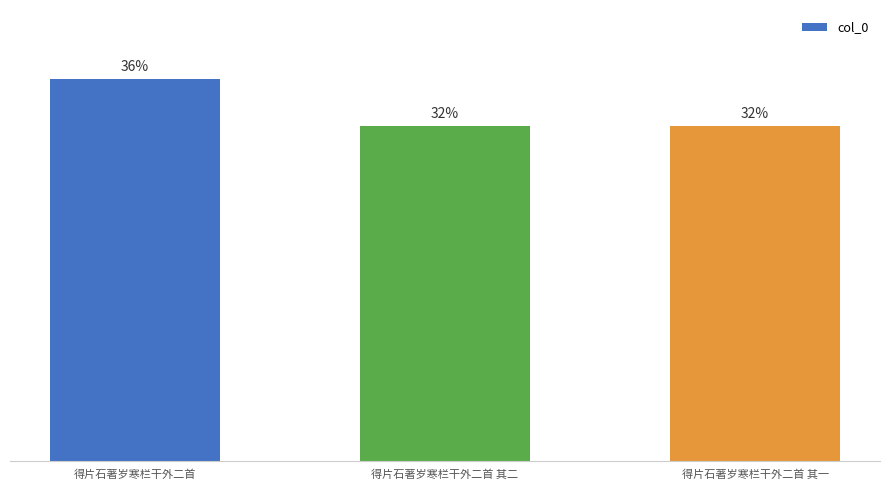

How many bars are there in total?

3